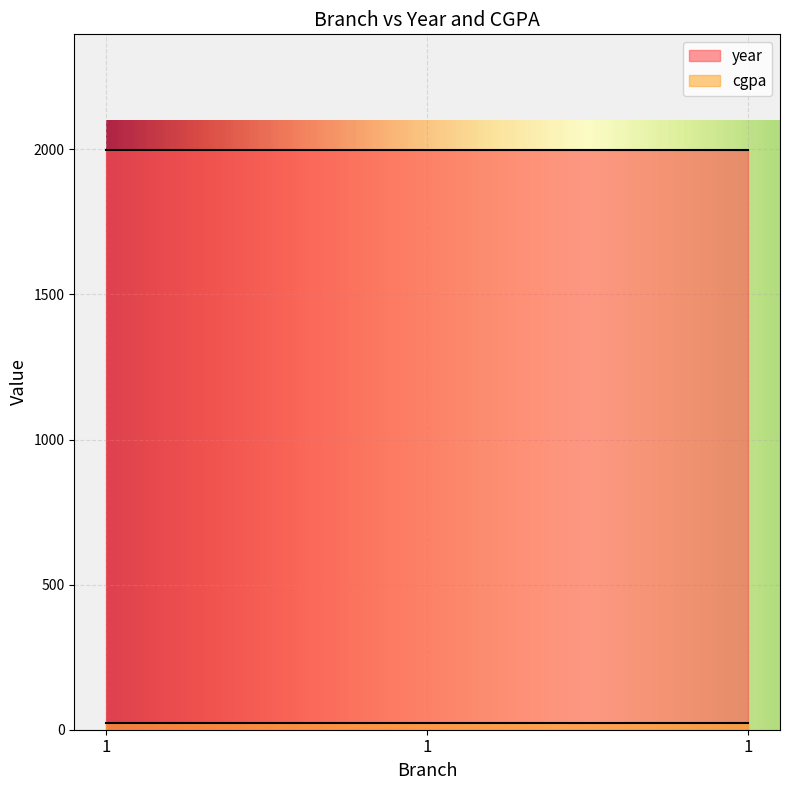

What is the sum of the year values at 1 and 1?

3994